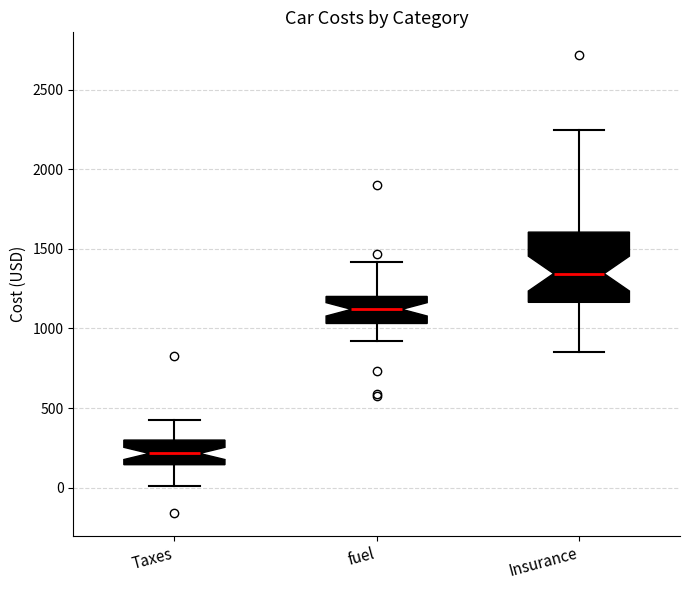

Reading left to right, read every box against the y-axis: the position of its median line, the range the box covers, and the ends of its whiskers. The values are not printed on the chart, so give them approximately, as read against the axis.

Taxes: median 200, box 150 to 300, whiskers 0 to 400
fuel: median 1100, box 1050 to 1200, whiskers 900 to 1400
Insurance: median 1350, box 1150 to 1600, whiskers 850 to 2250